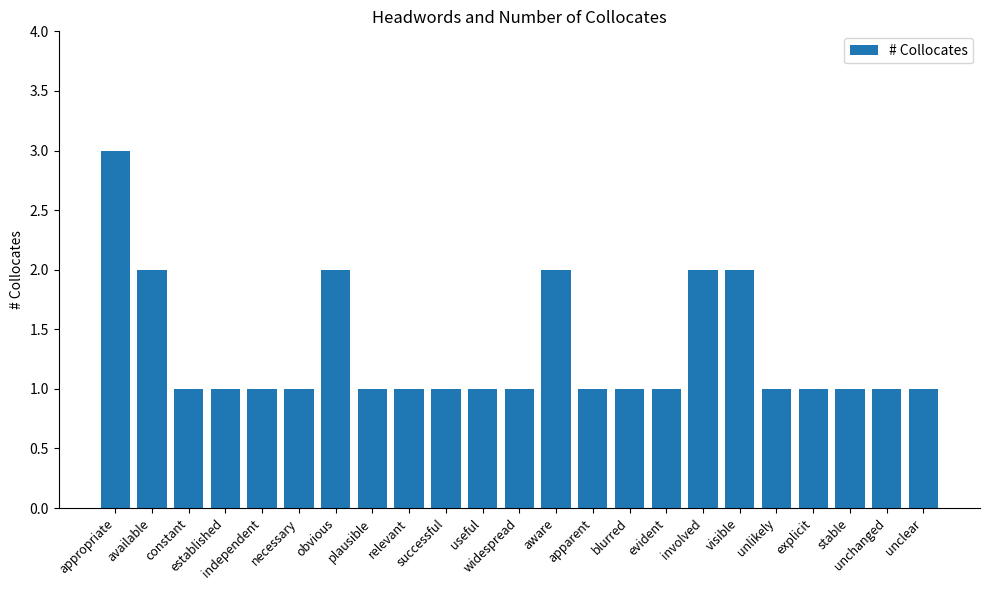

What is the value of the 5th bar from the left?

1